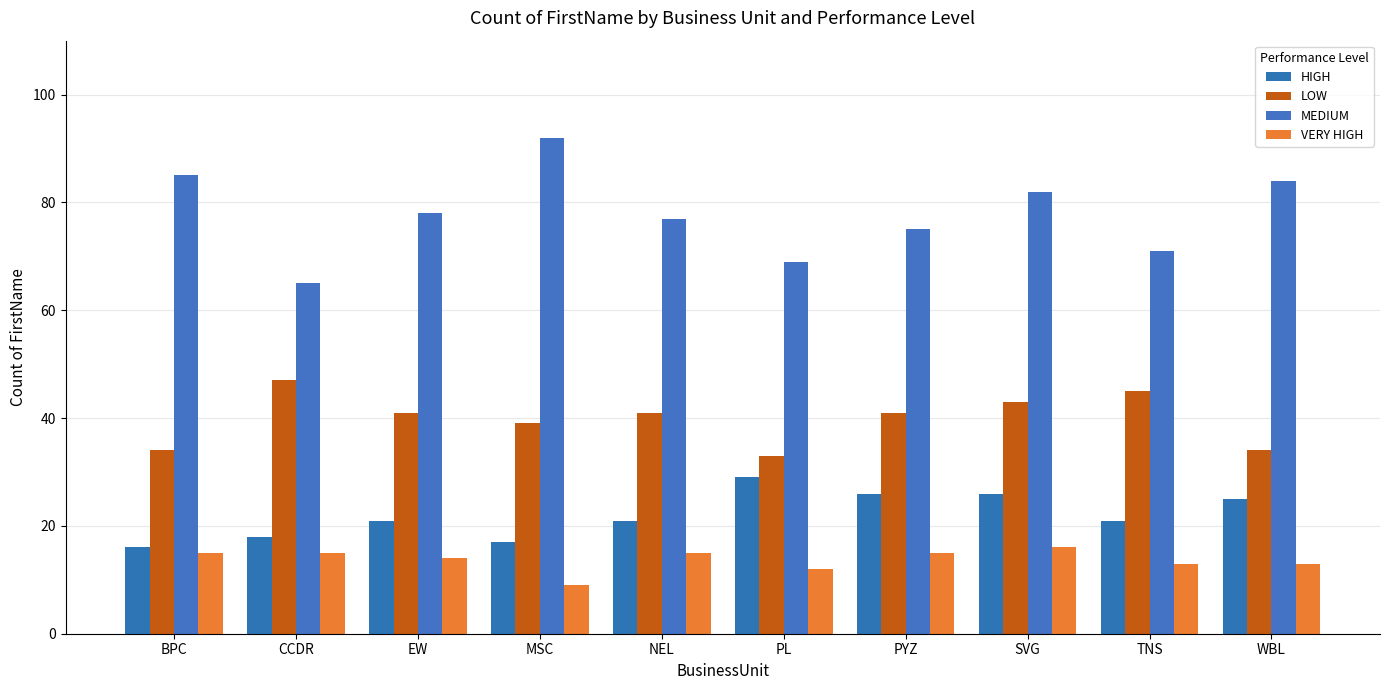

Which series has the largest total across all categories?

MEDIUM